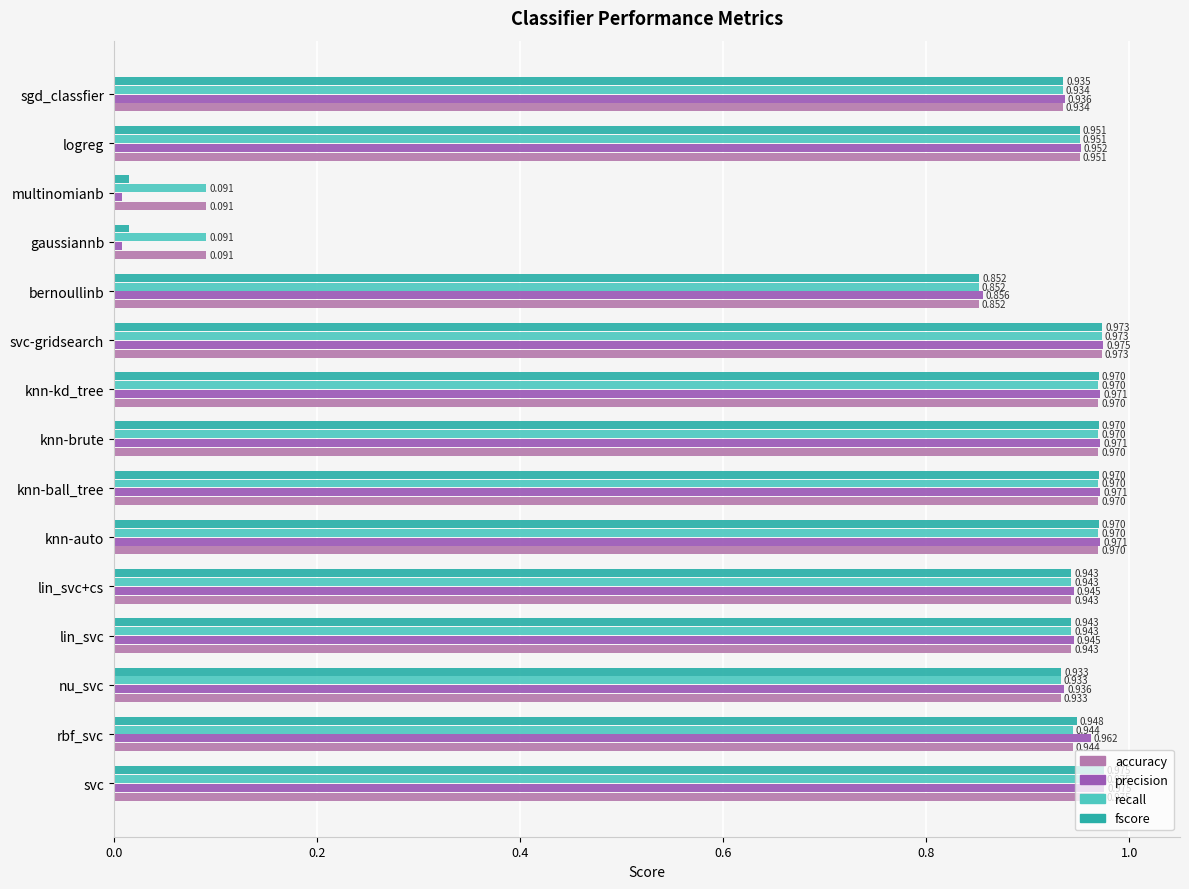

Which label corresponds to the largest value in the chart?

svc